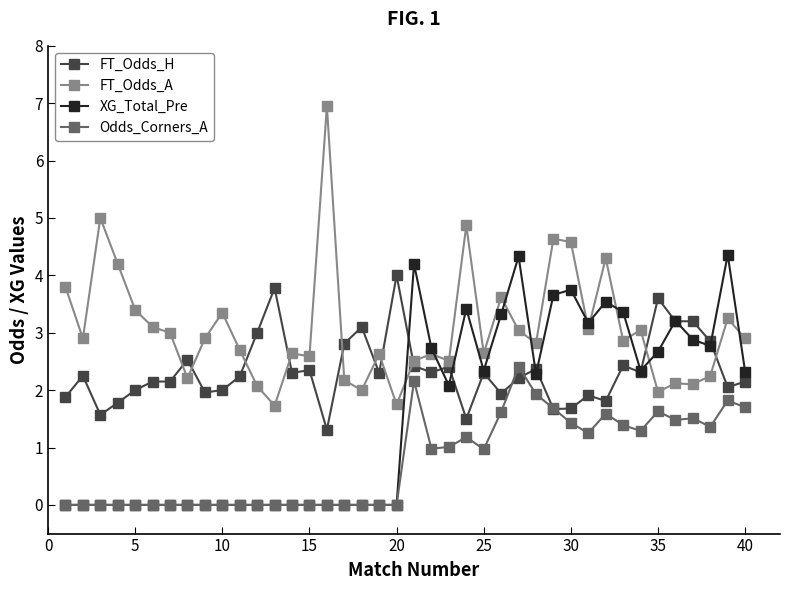

Which series ends up on top after the final intersection of FT_Odds_H and FT_Odds_A?

FT_Odds_A